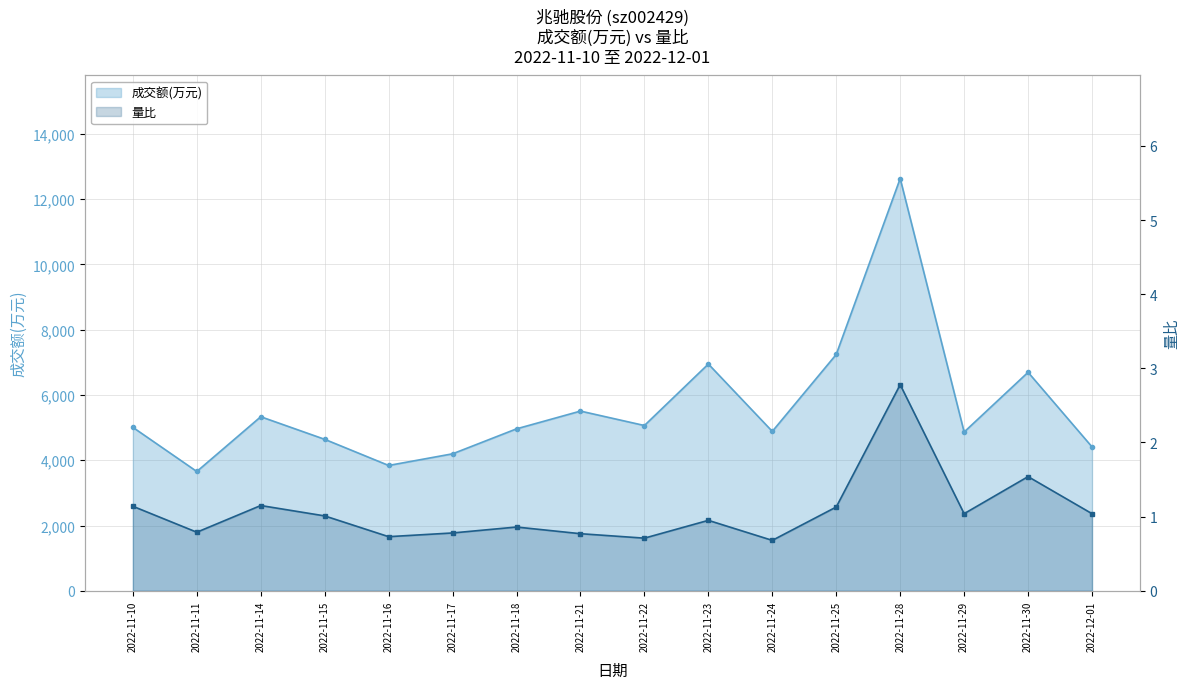

The value of 成交额(万元) at 2022-11-28 is 12631.0. True or false?

True